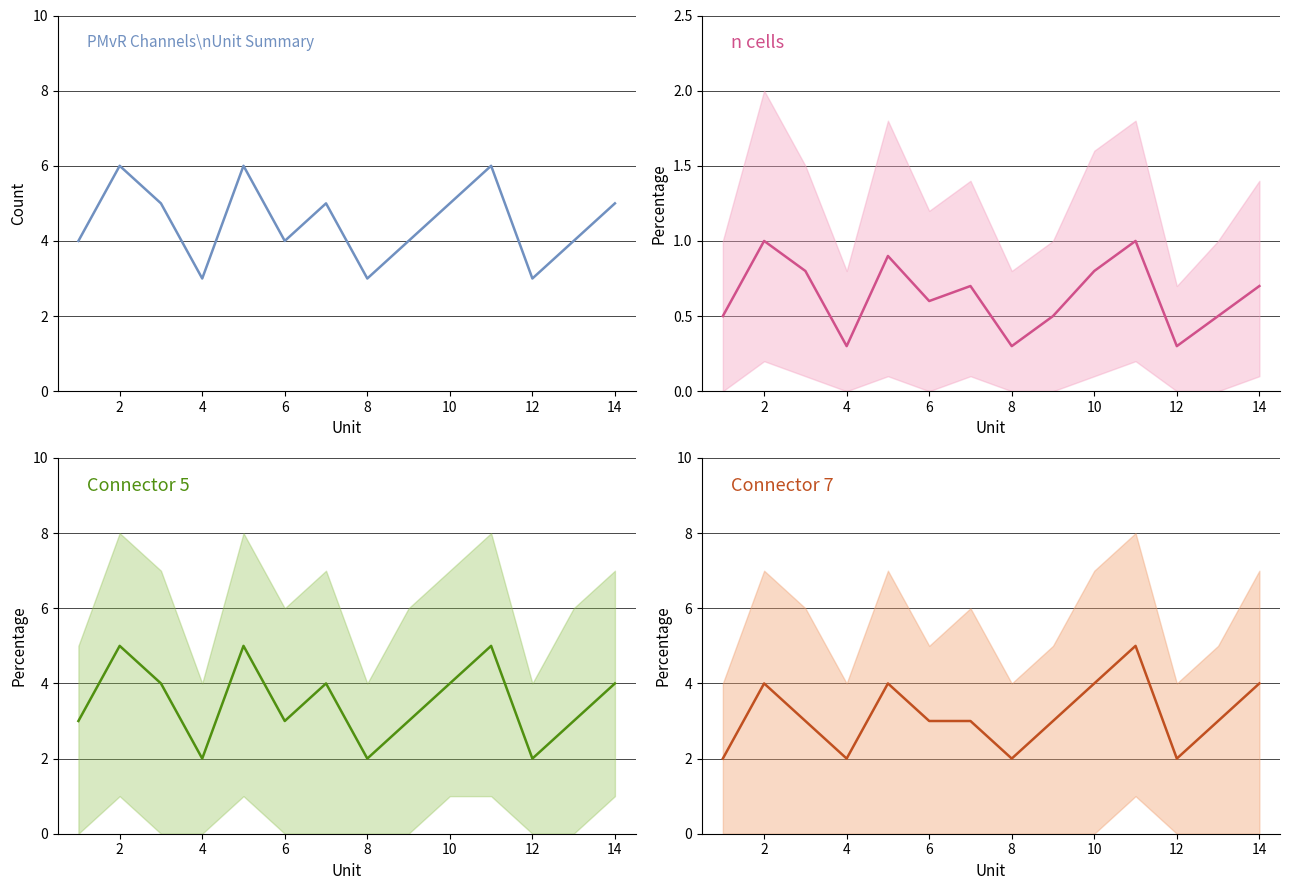

True or false: Connector 5 mean and n cells mean cross at least once.

False